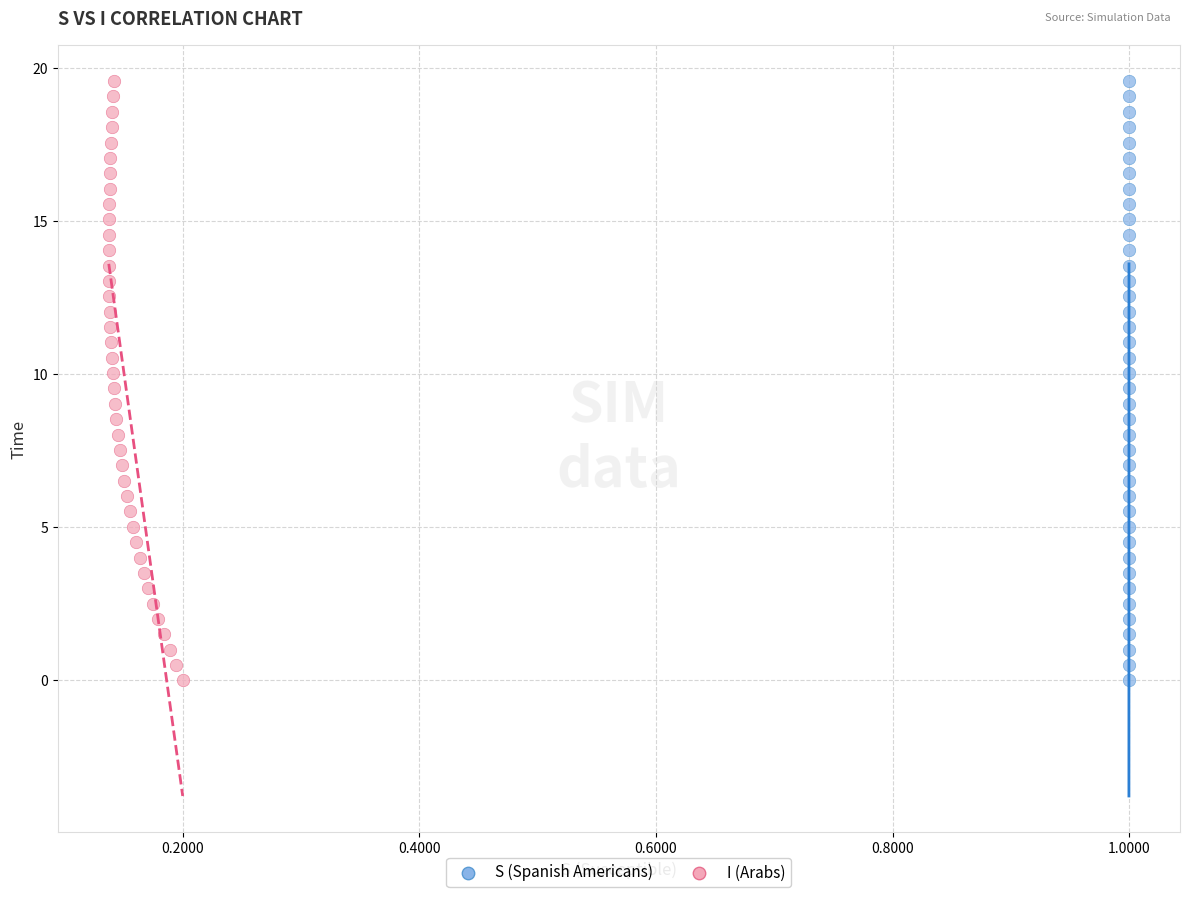

What are all the series names shown in the legend?

S (Spanish Americans), I (Arabs)